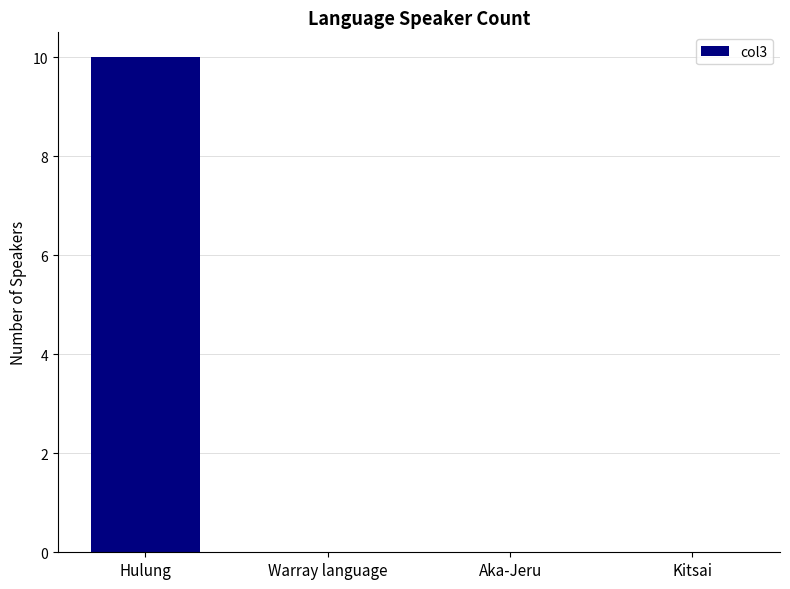

What is the sum of all values?

10